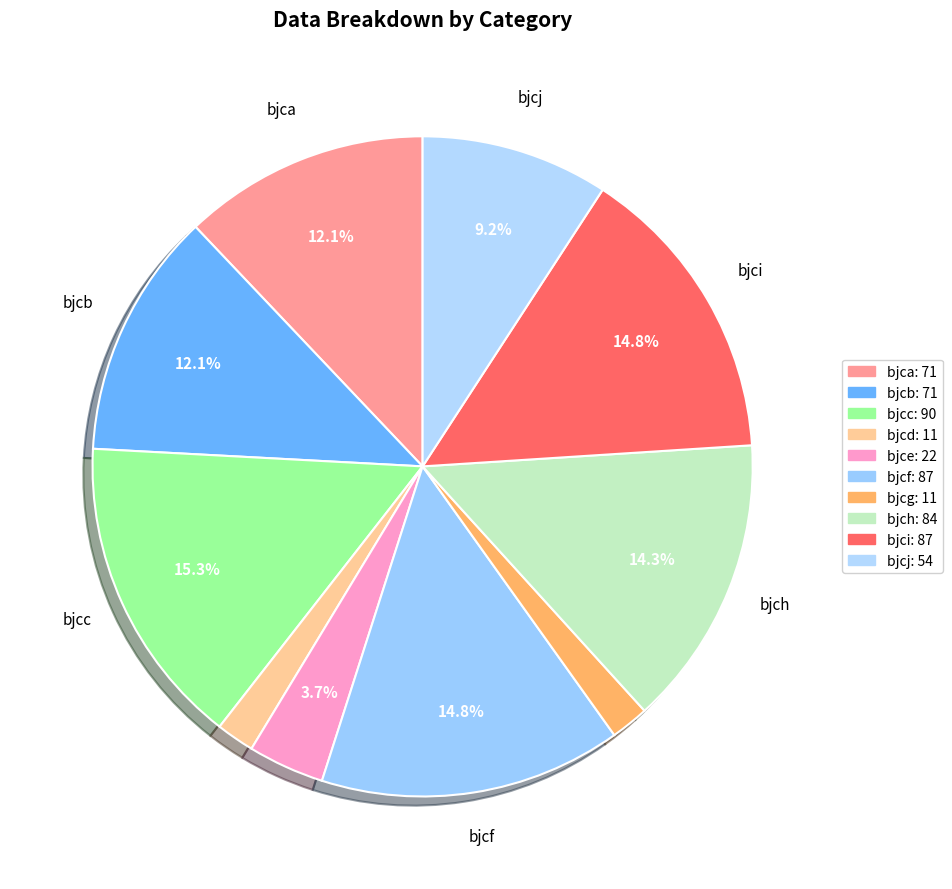

How many slices are in this pie chart?

10